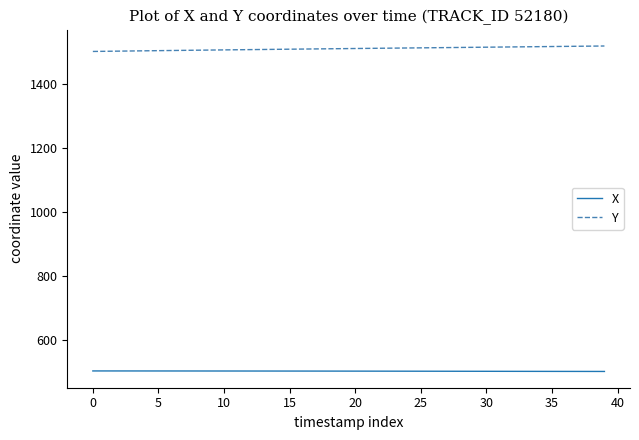

Which series has the largest total across all categories?

Y